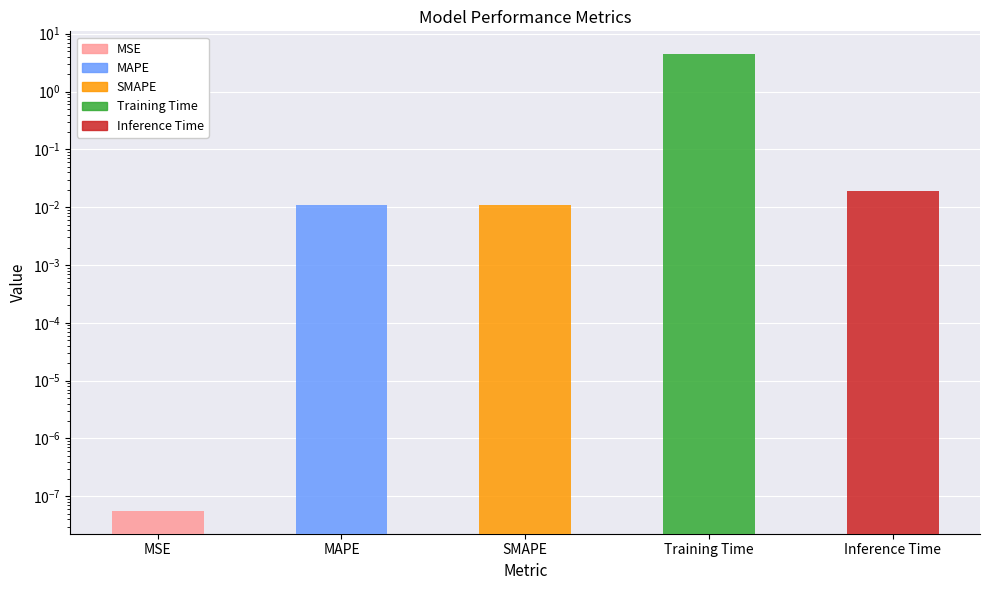

Reading left to right, list all the values displayed in this chart.

0.0	0.0	0.0	4.4	0.0